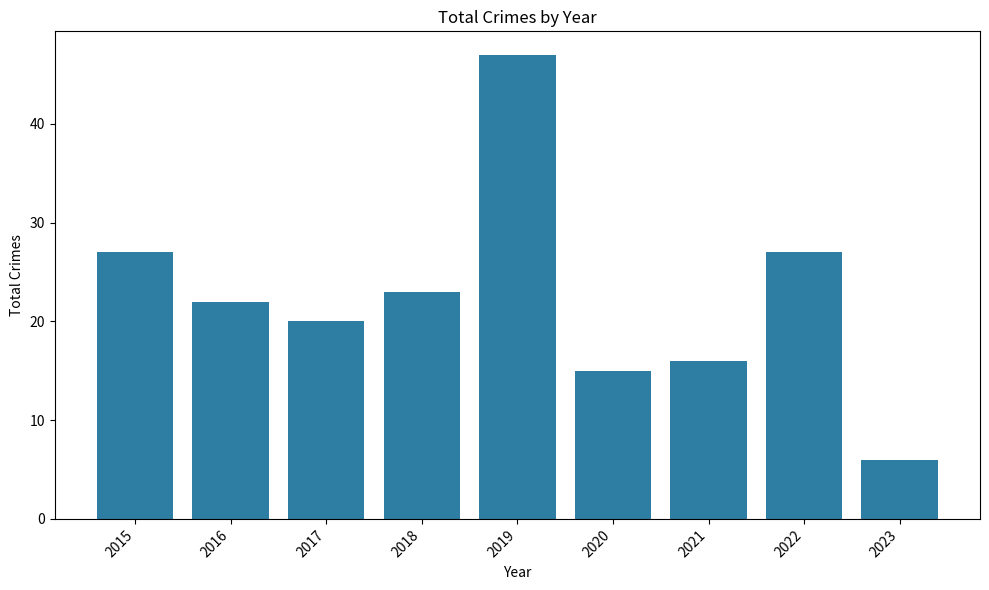

Reading left to right, what are all the values shown in this chart?

27	22	20	23	47	15	16	27	6